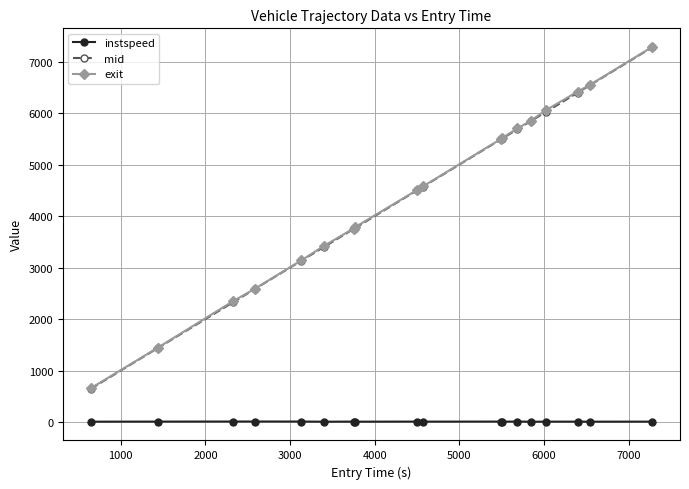

How many lines are shown in the chart?

3